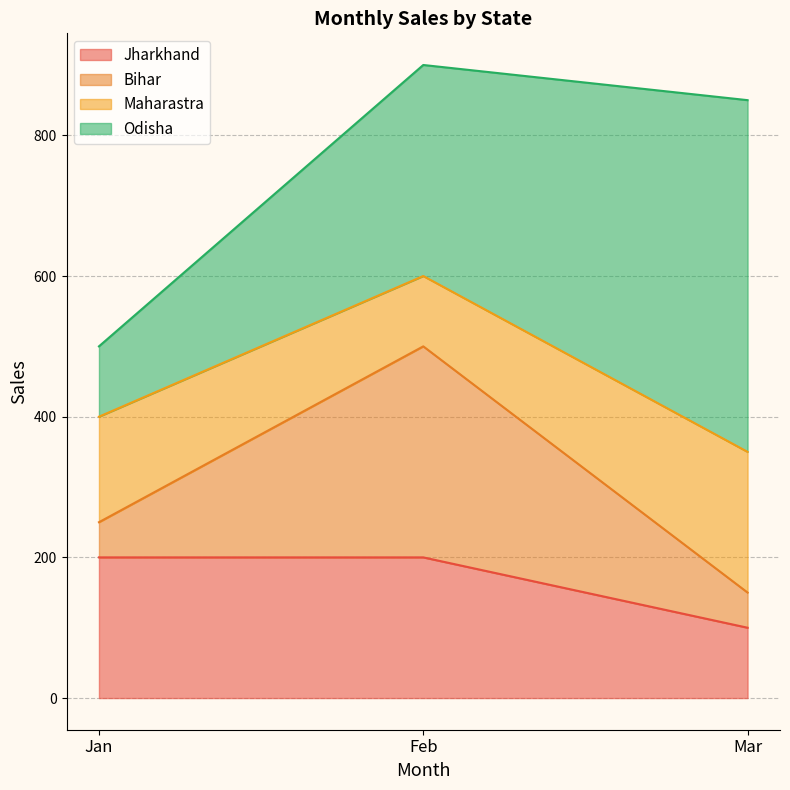

What is the total value across all series at Mar?

850